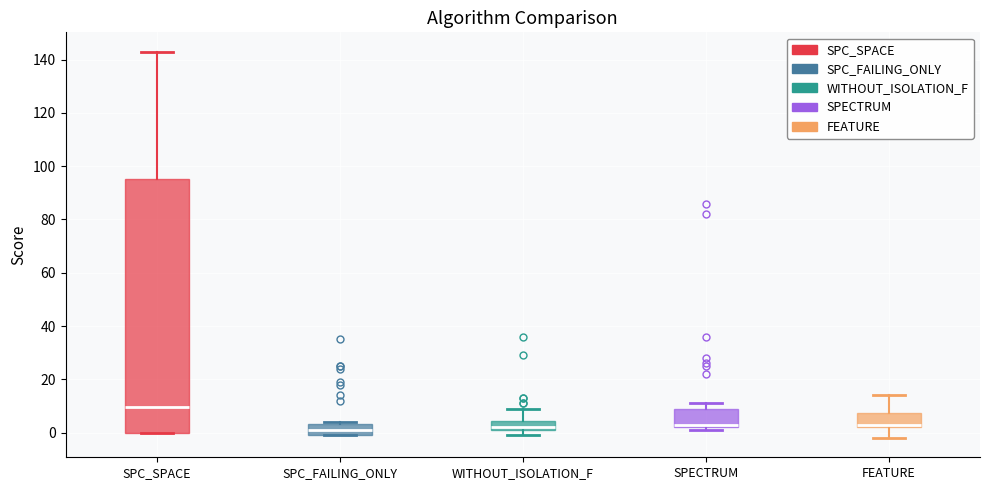

Which box is the tallest, from its lower edge to its upper edge?

SPC_SPACE